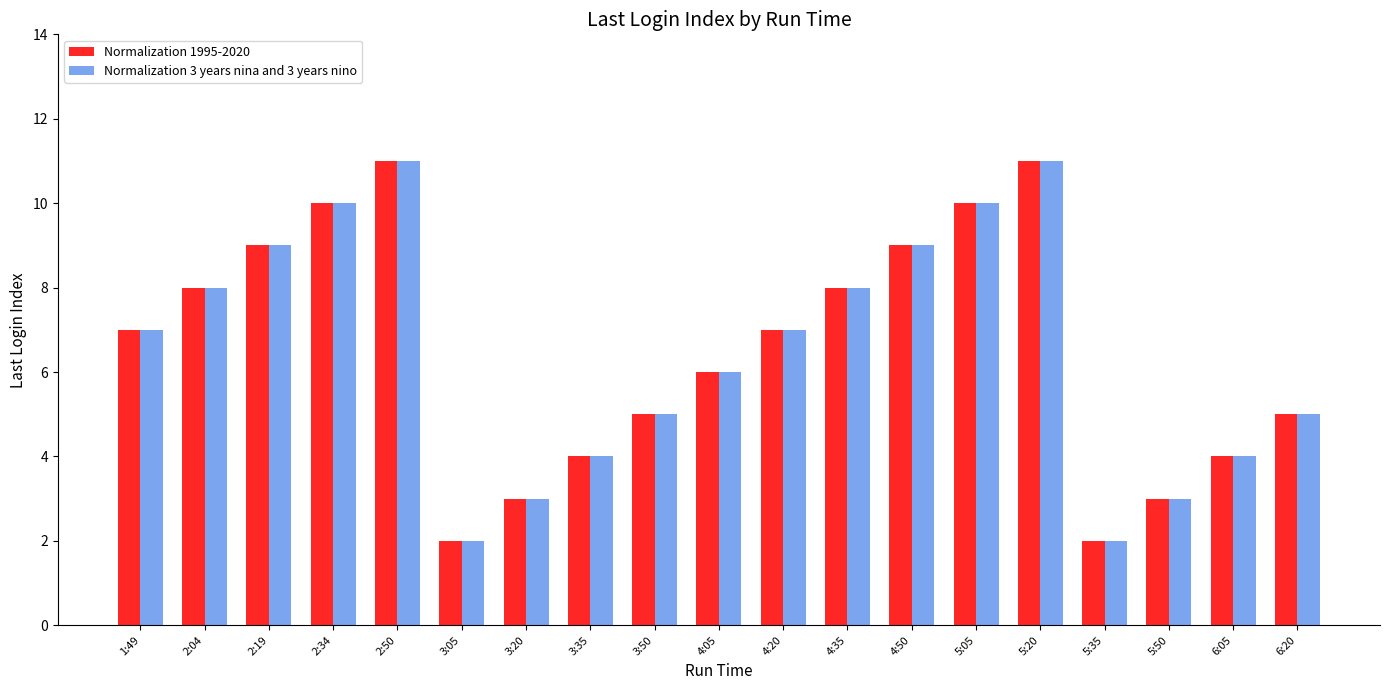

What is the label of the 13th bar from the right?

3:20